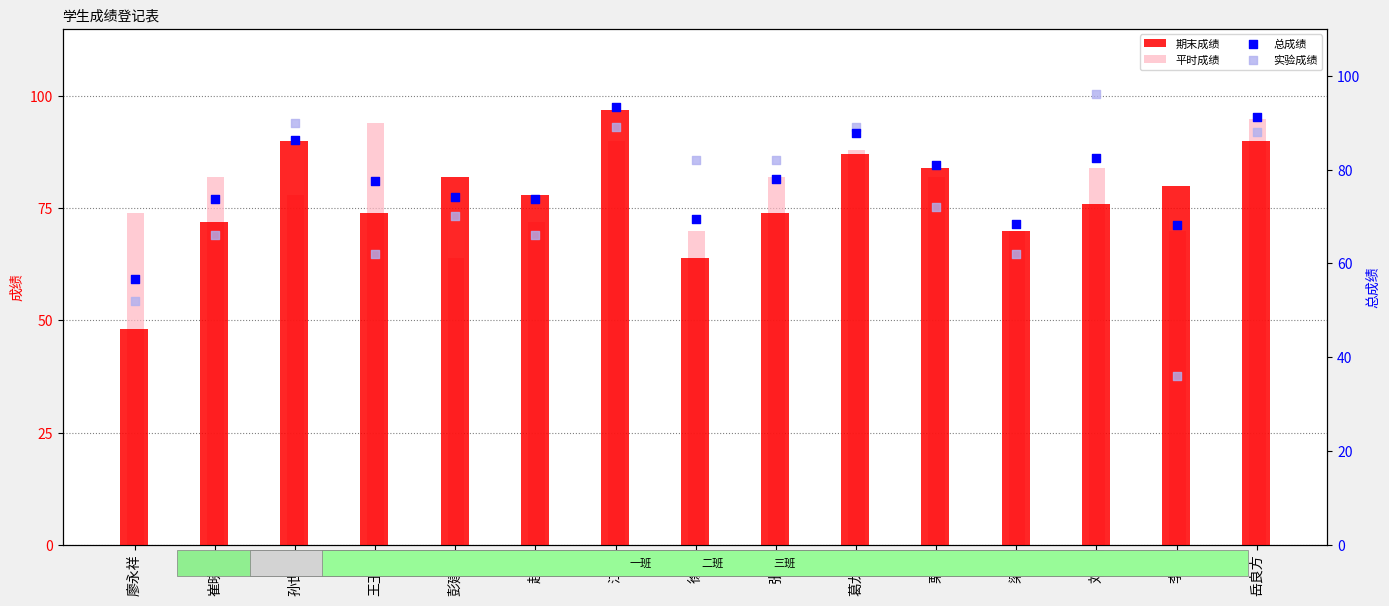

Is the value of 实验成绩 at 葛龙航 greater than the value of 平时成绩 at 彭建建?

Yes